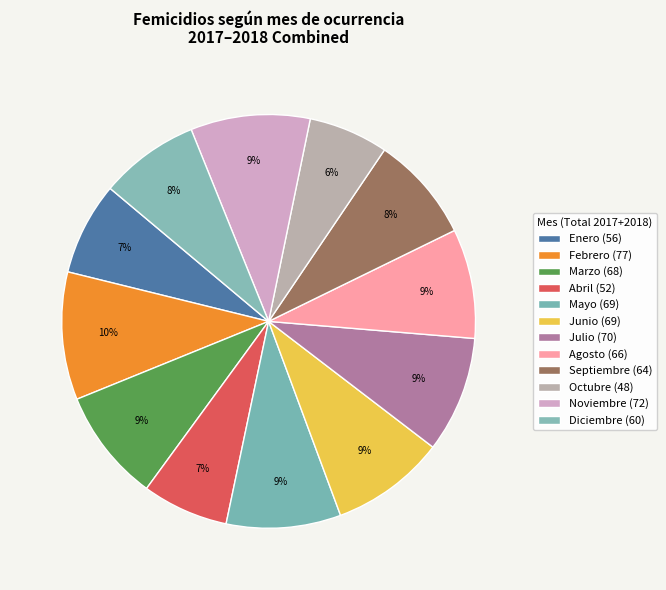

Count the number of slices in the pie.

12